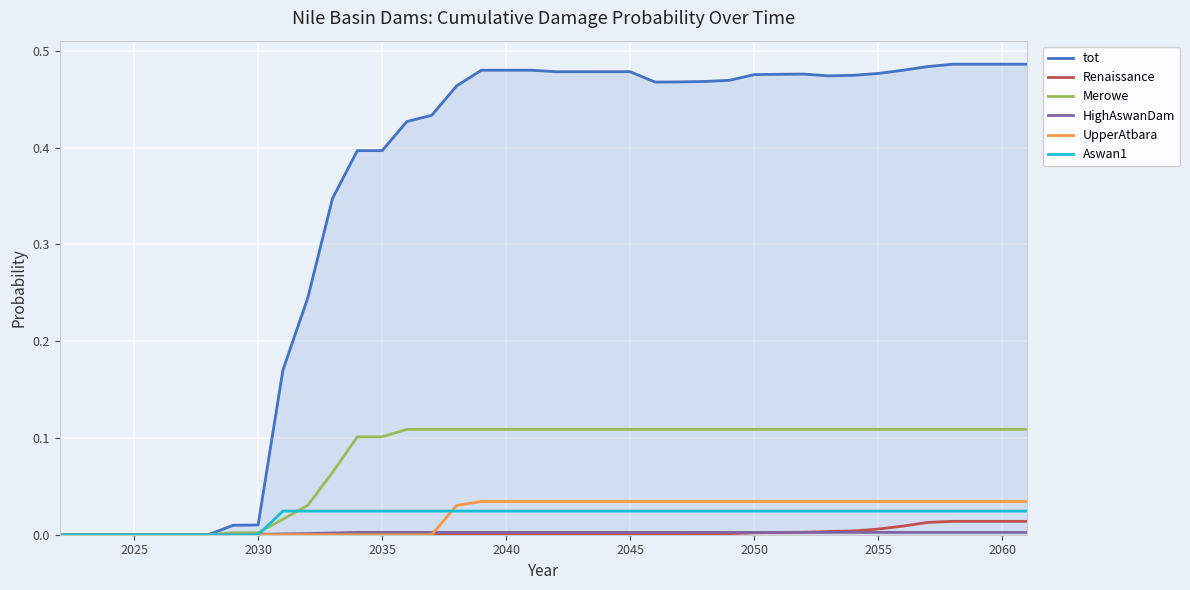

Which series has the largest total across all categories?

tot